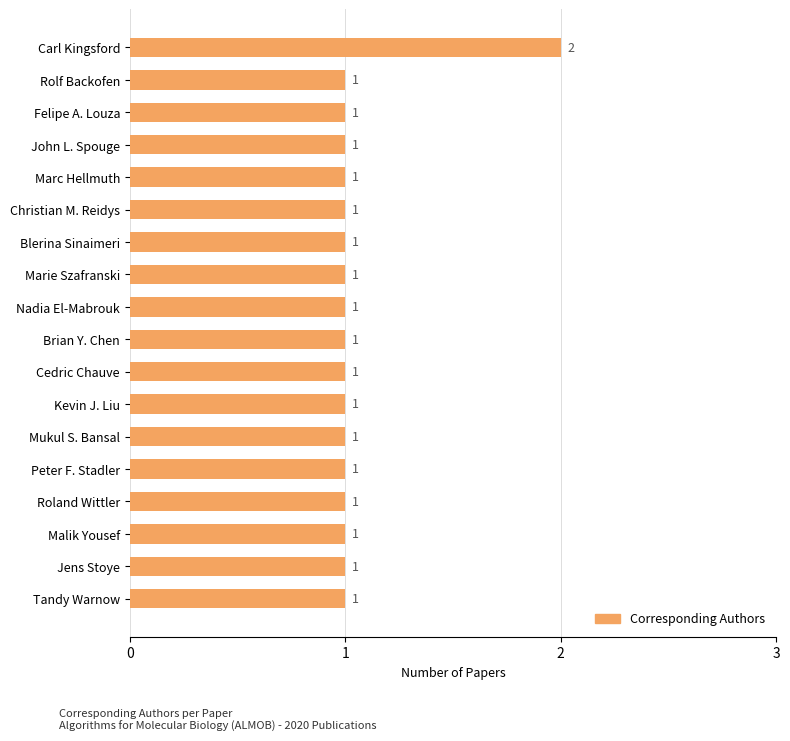

The chart shows a value of 1 at John L. Spouge. True or false?

True